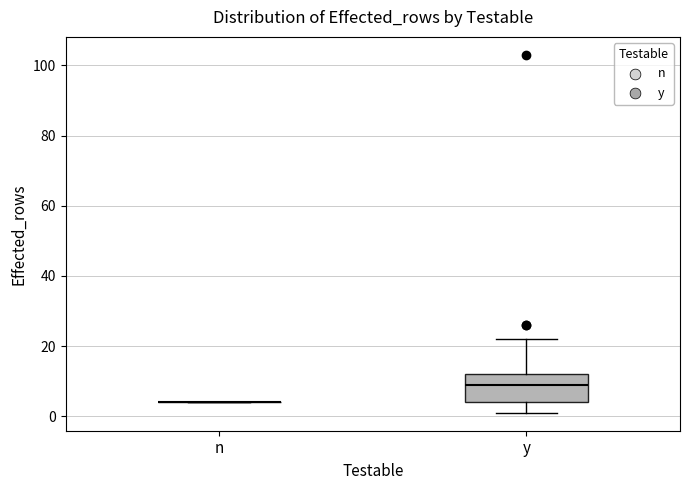

Where is the upper edge of the box for y on the y-axis? The values are not printed on the chart, so give them approximately, as read against the axis.

12